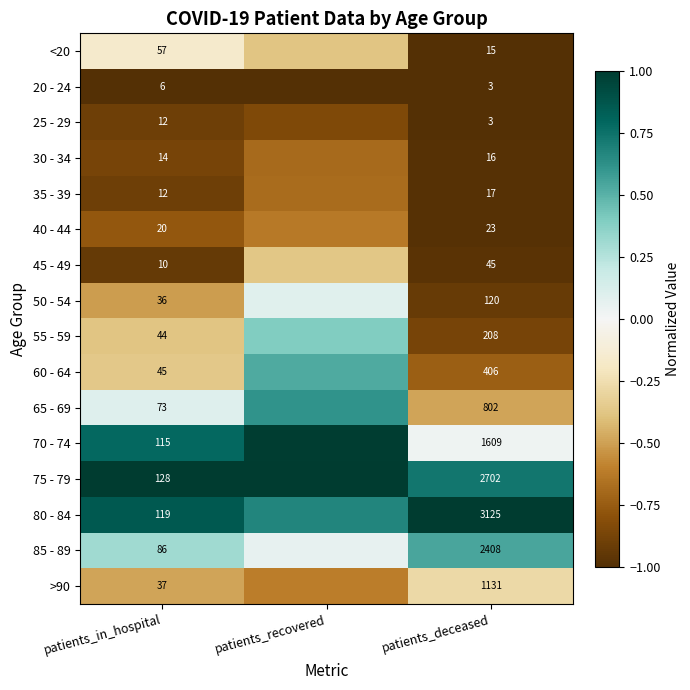

Is the value of 25 - 29 at patients_in_hospital greater than the value of >90 at patients_in_hospital?

No